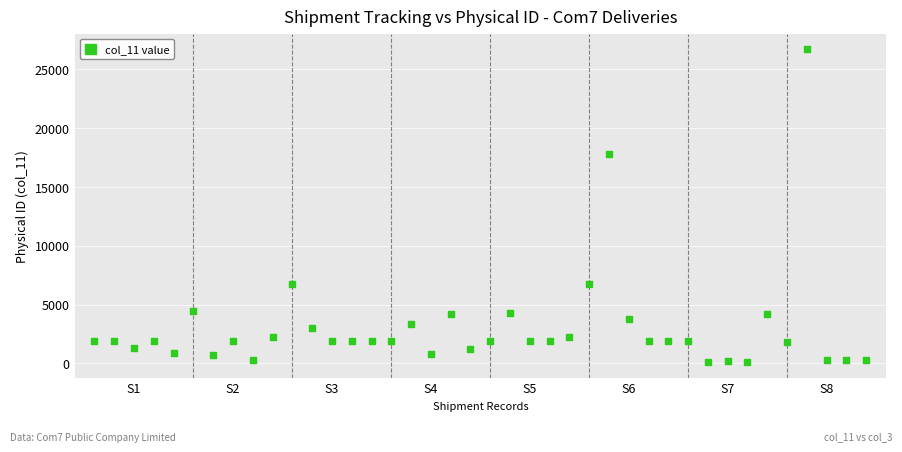

What is the range of Y values (max minus min)?

26624